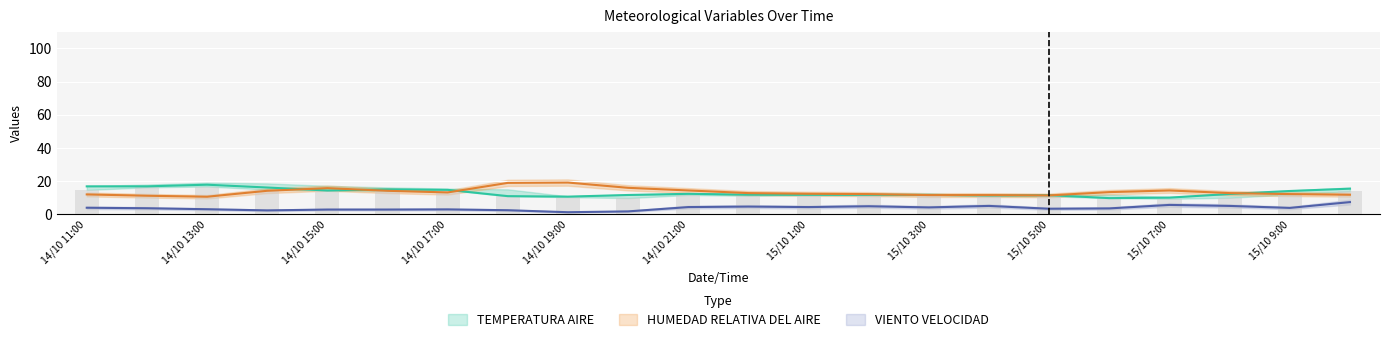

What is the difference between the maximum and second lowest values in the TEMPERATURA AIRE_2 series?

7.0